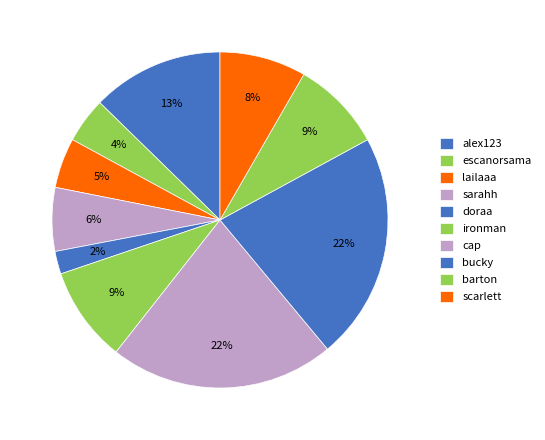

To the nearest percent, what is the average slice percentage?

10%